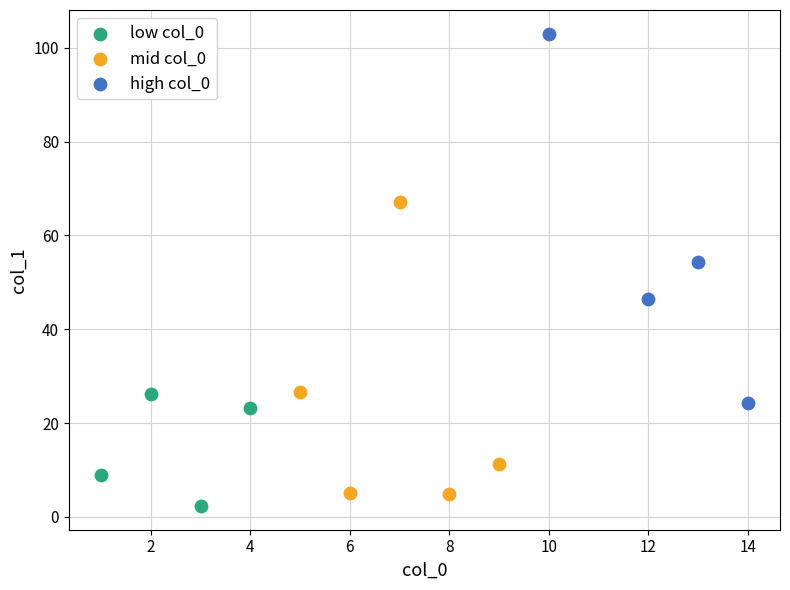

Which series contains the highest Y value?

high col_0